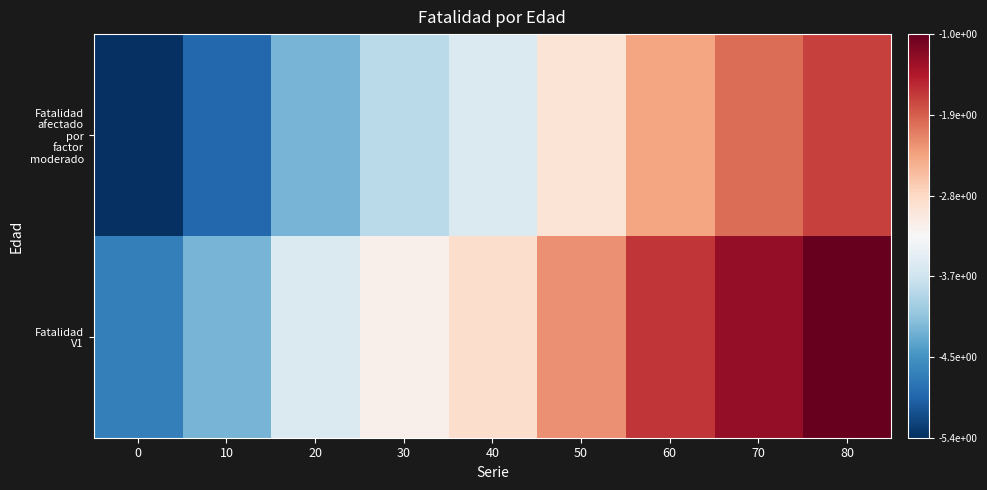

What is the total value across all series at 30?

-6.9